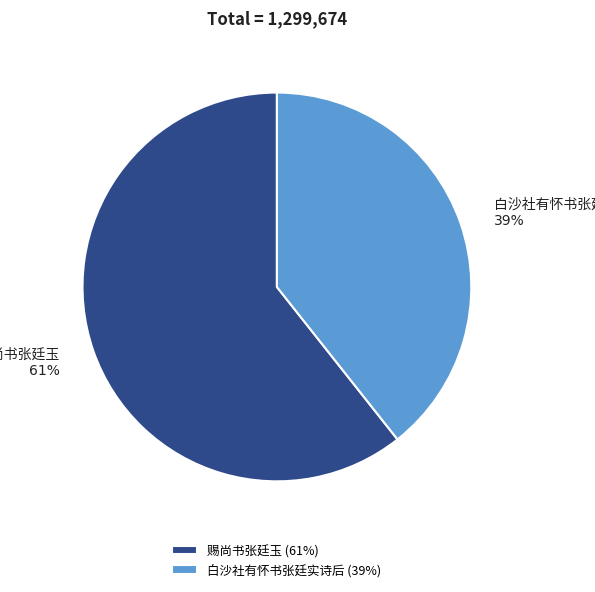

Does any single category account for the majority?

Yes